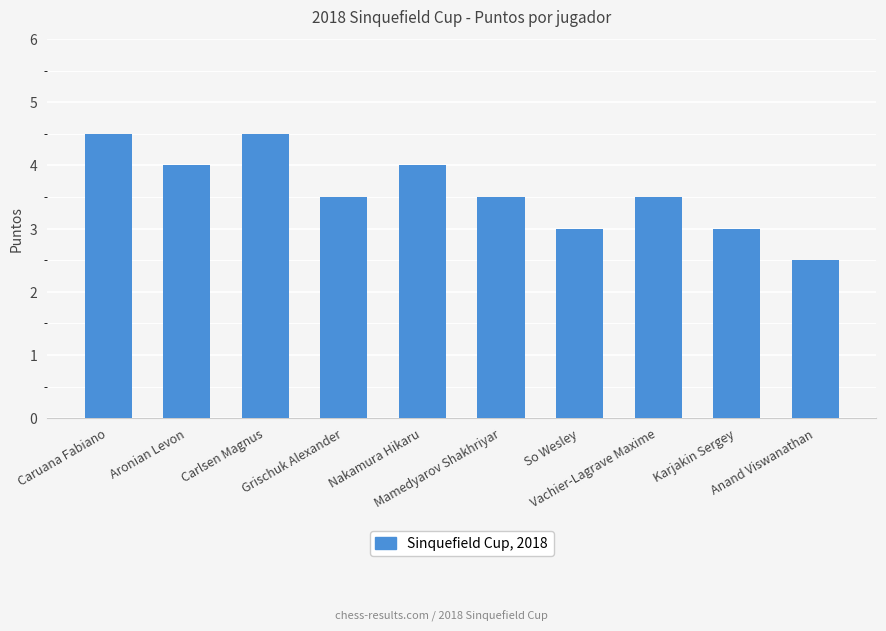

What is the change in value from Caruana Fabiano to Mamedyarov Shakhriyar?

-1.0